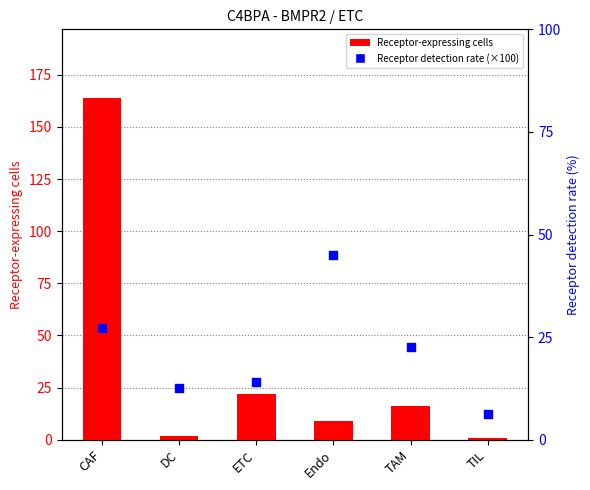

Which series has the largest total across all categories?

Receptor-expressing cells